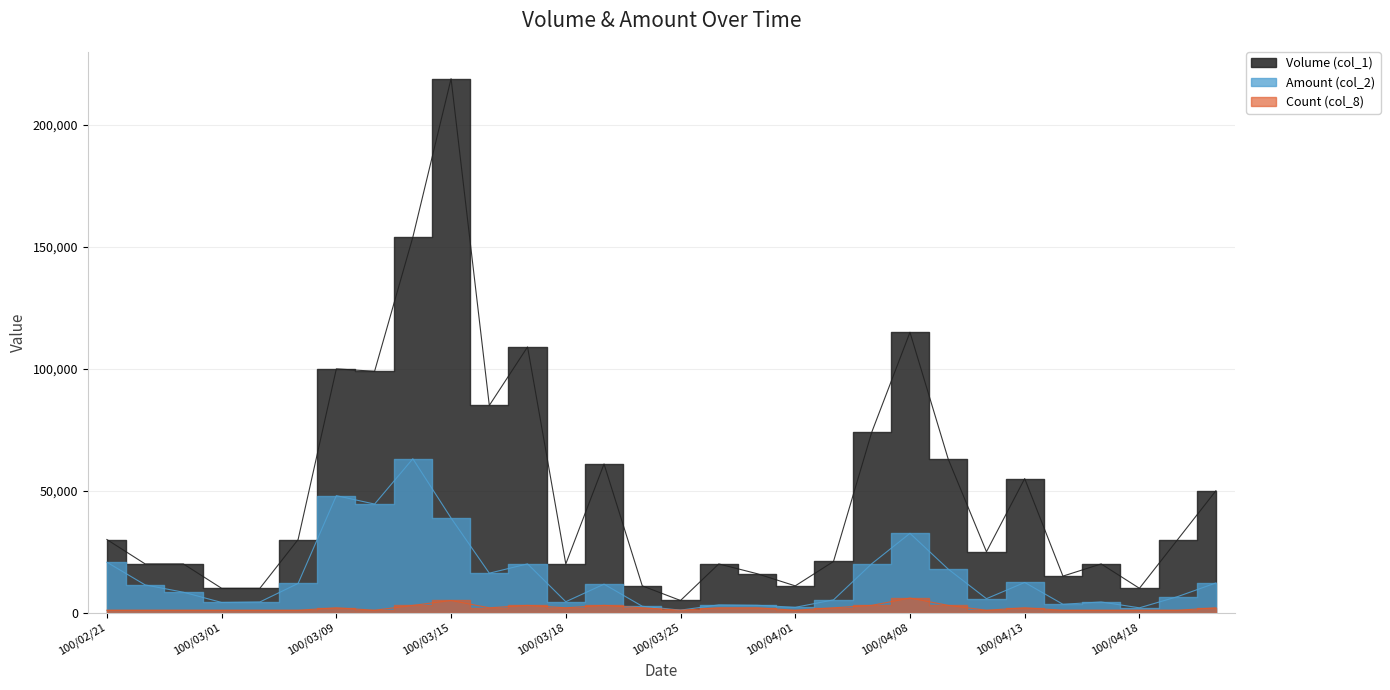

Read the Volume (col_1) value at 100/03/17.

109000